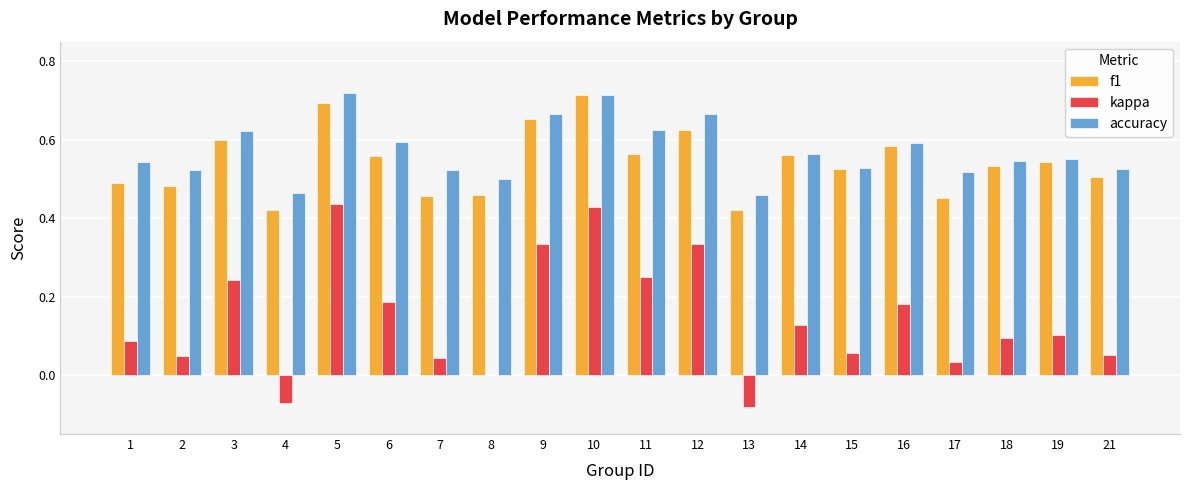

What is the total value across all series at 2?

1.1